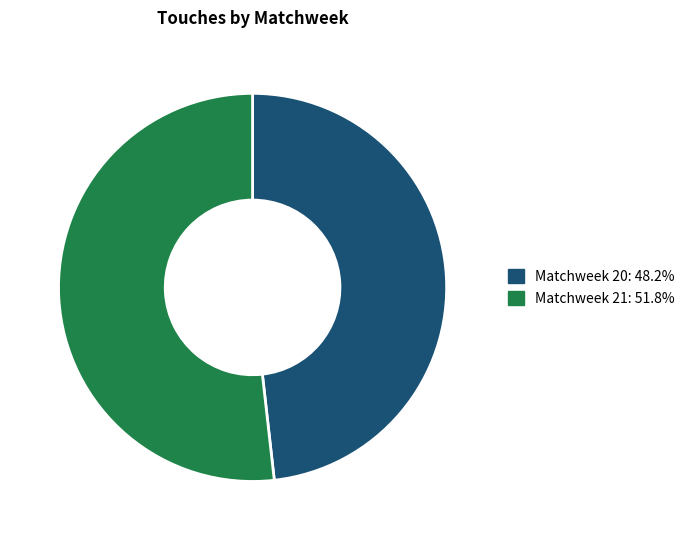

What is the largest slice in the pie chart?

Matchweek 21